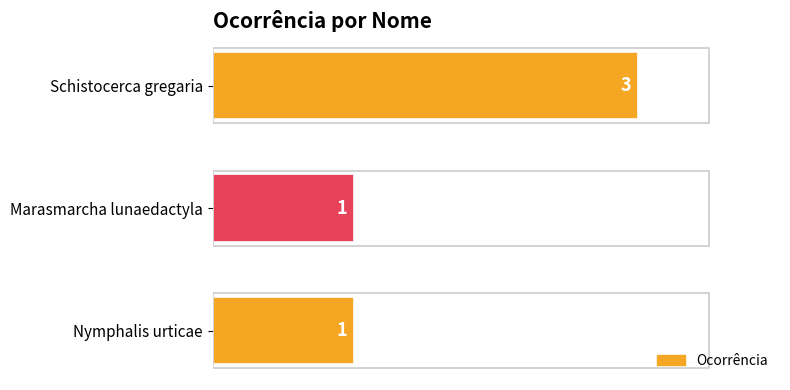

What is the average value?

2